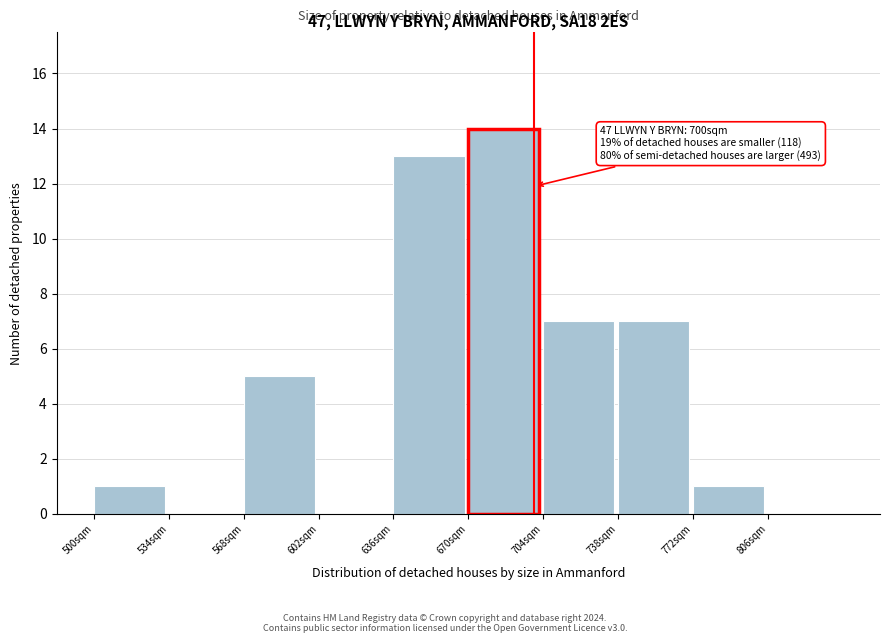

Which range on the x-axis has the tallest bar?

670 to 704